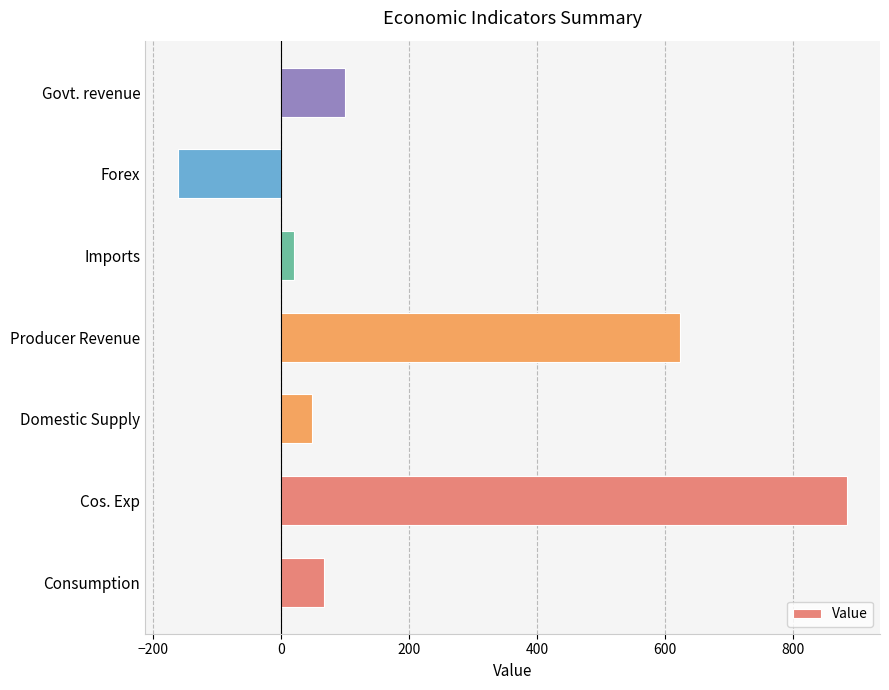

What is the change in value from Cos. Exp to Producer Revenue?

-260